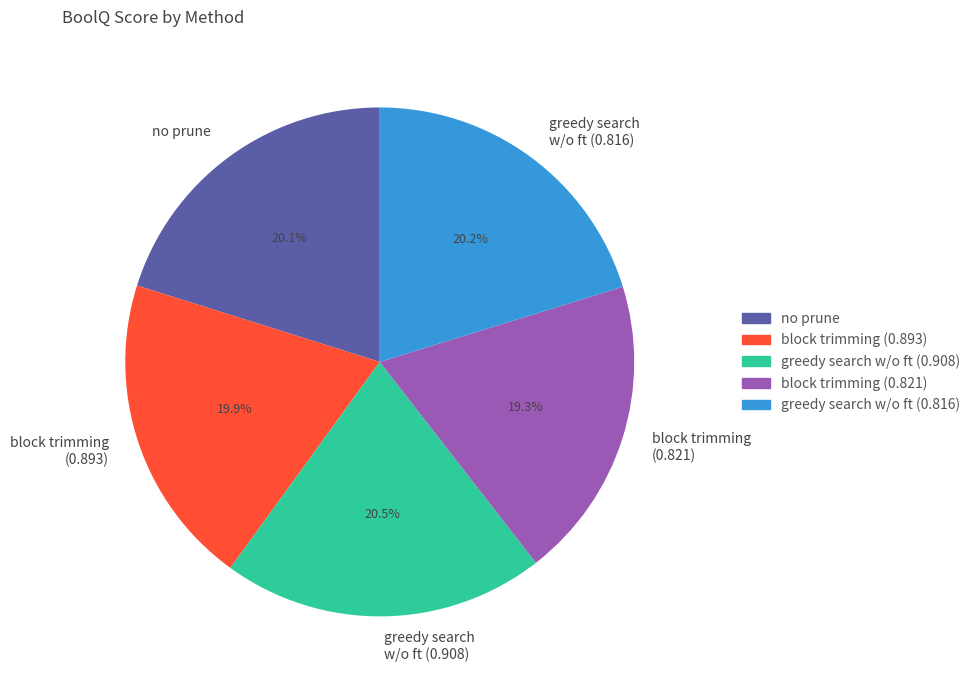

Does block trimming (0.821) account for over 50% of the chart?

No